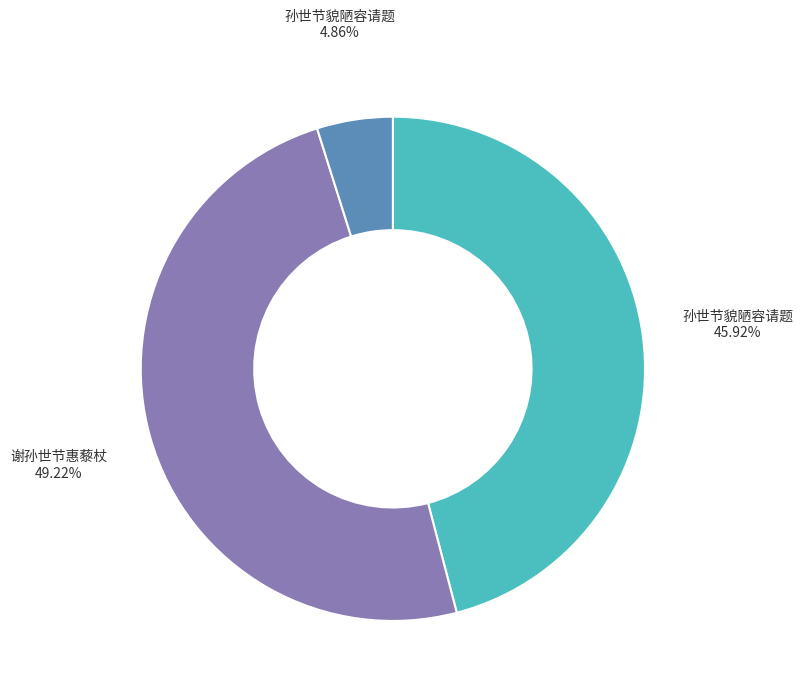

Is there any slice that represents more than half of the pie?

No